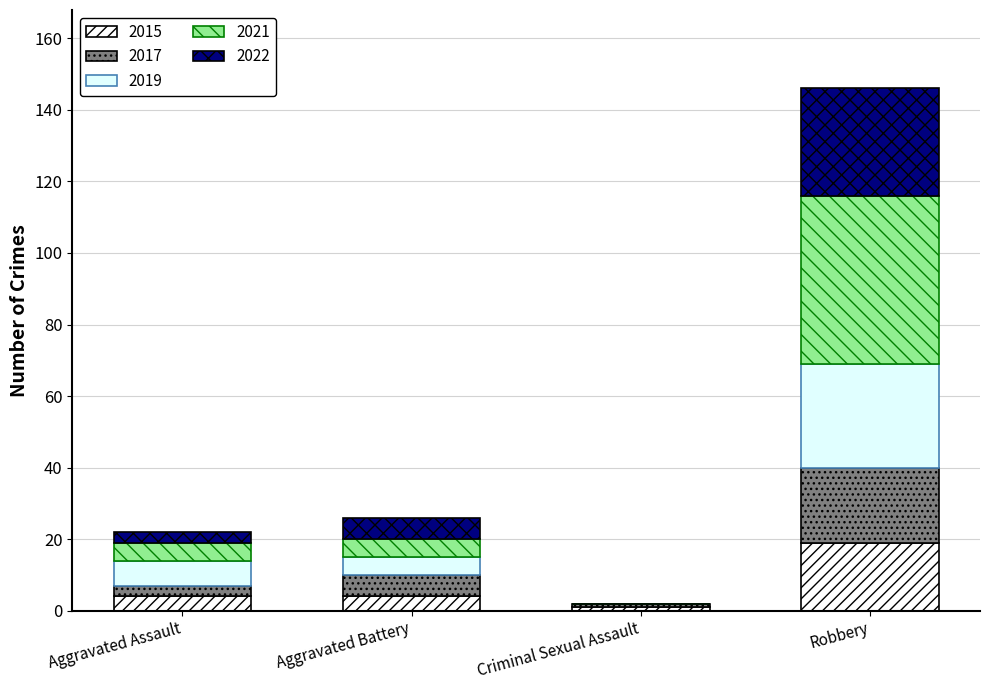

Which series has the largest total across all categories?

2021